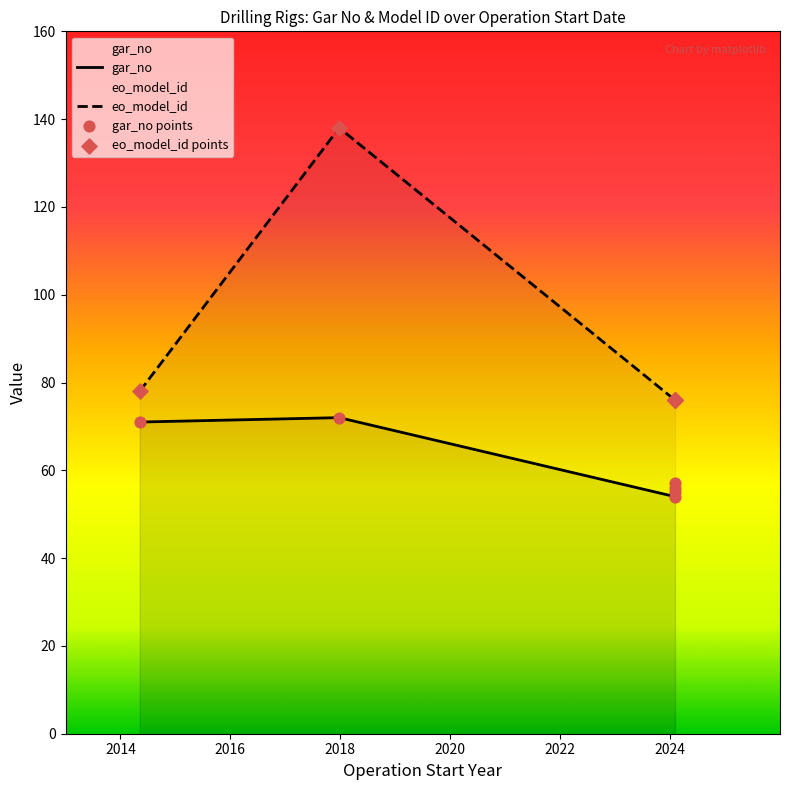

Which has a higher value, 2024-02-01 or 2024-02-01?

2024-02-01